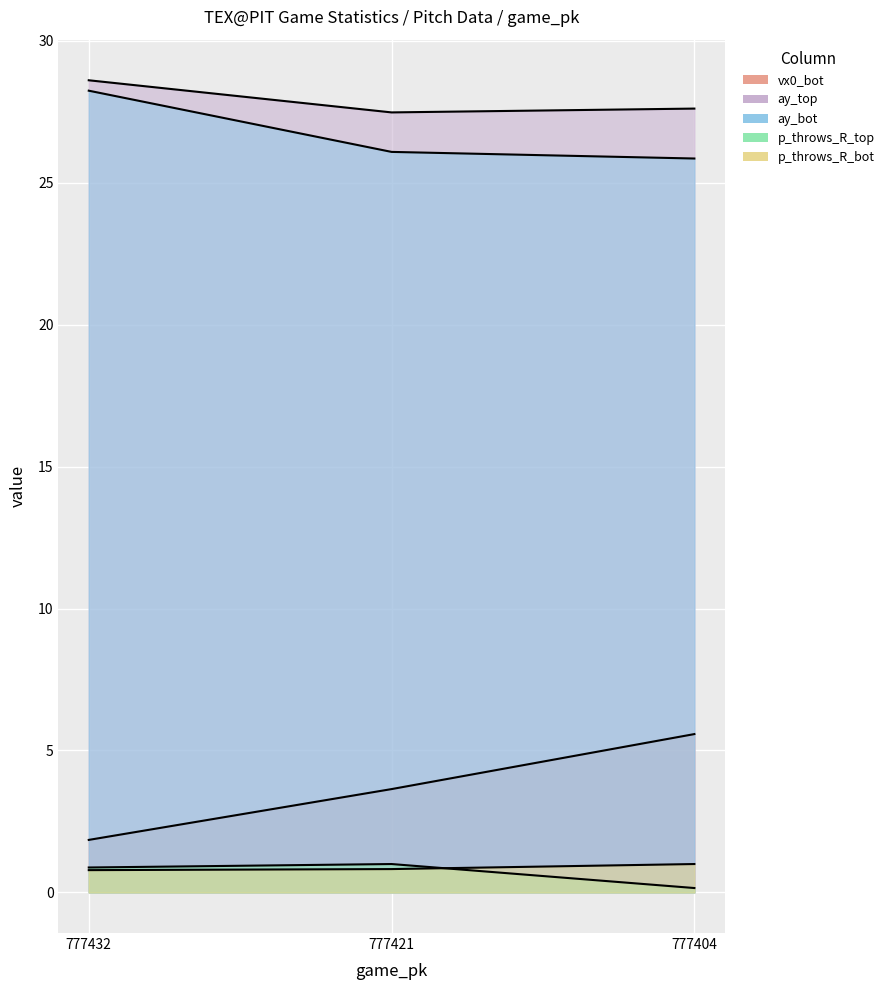

What is the value of the p_throws_R_bot point at the 2nd from the left?

0.8